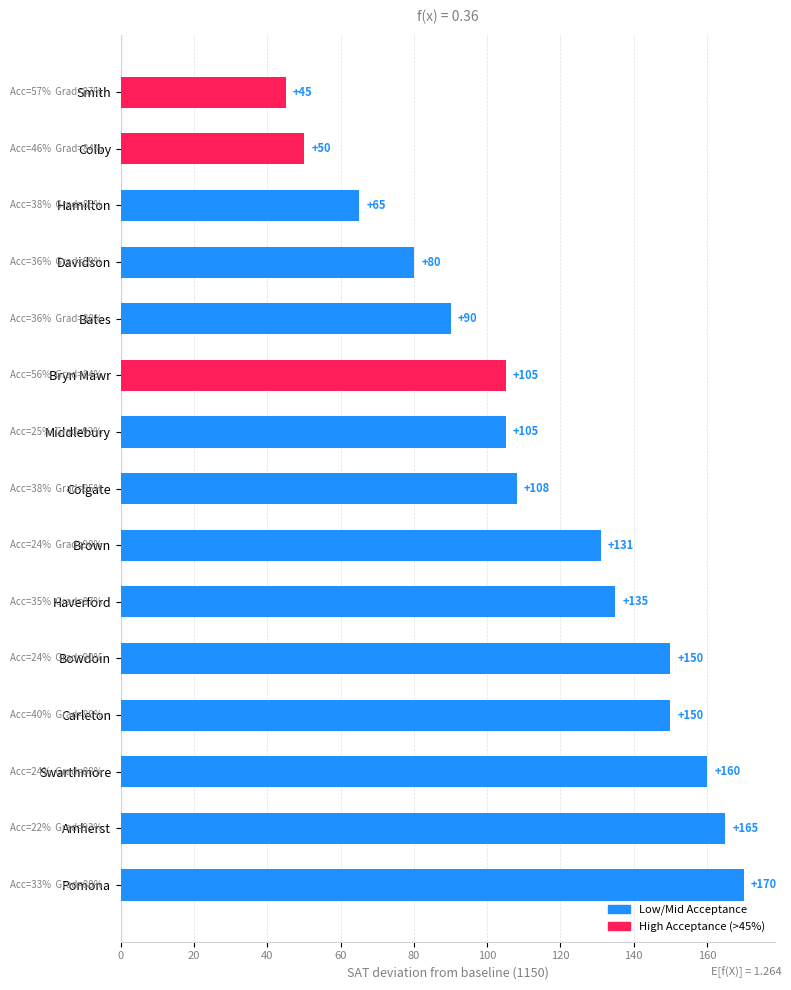

What value does the data have at Carleton?

150